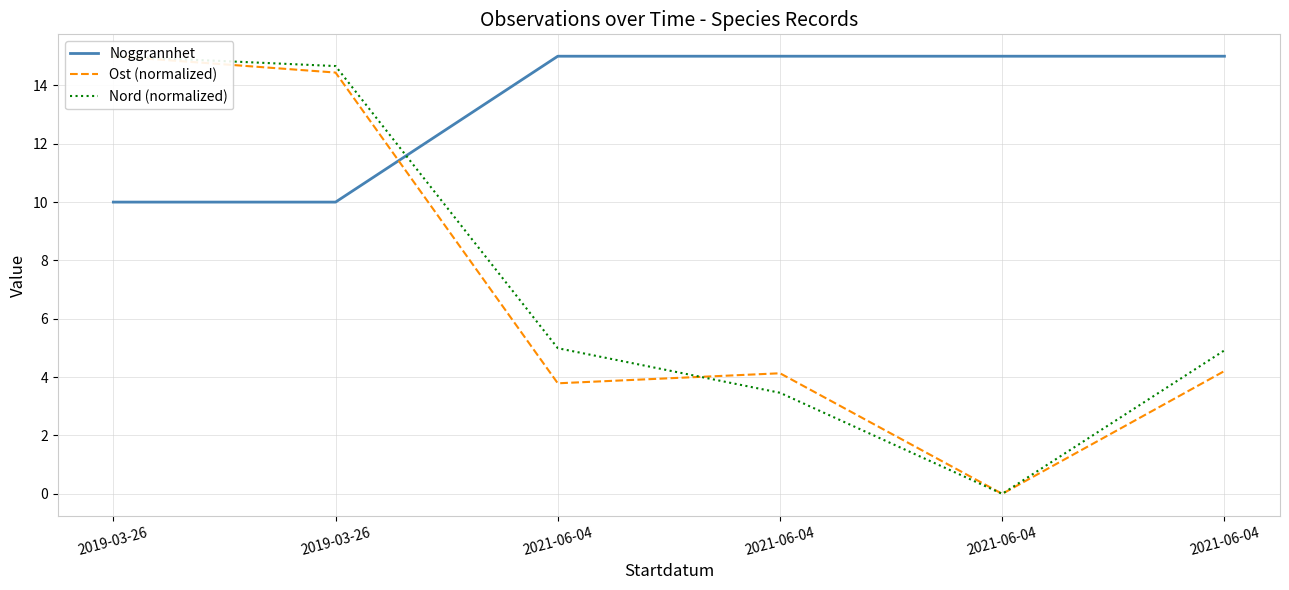

Is this an area chart (filled region under the line)?

No